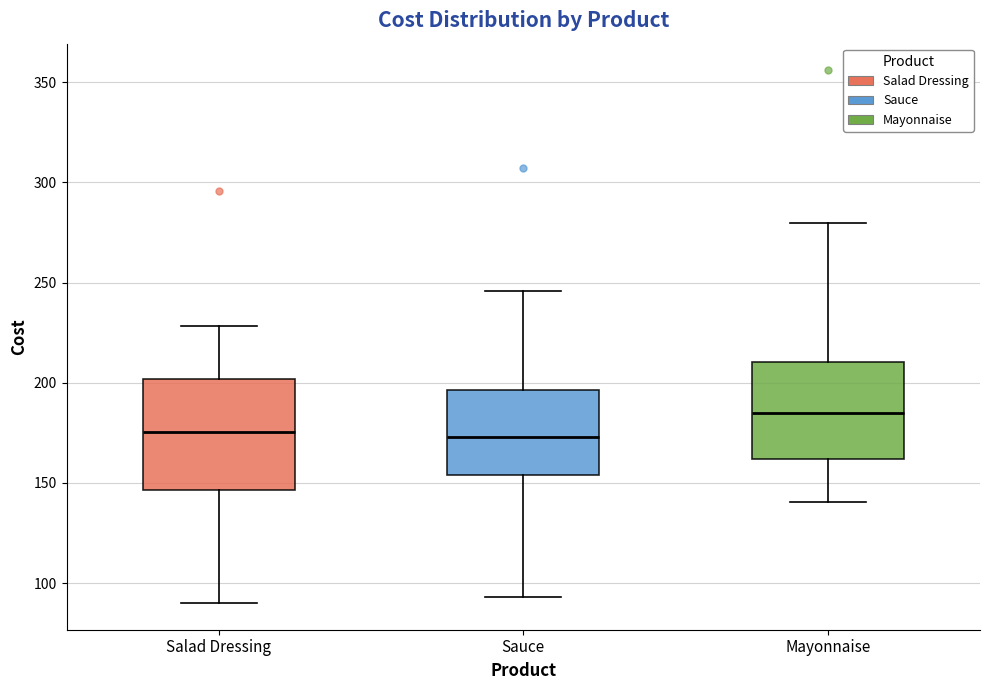

Comparing the boxes themselves (not the whiskers), which one is the tallest?

Salad Dressing